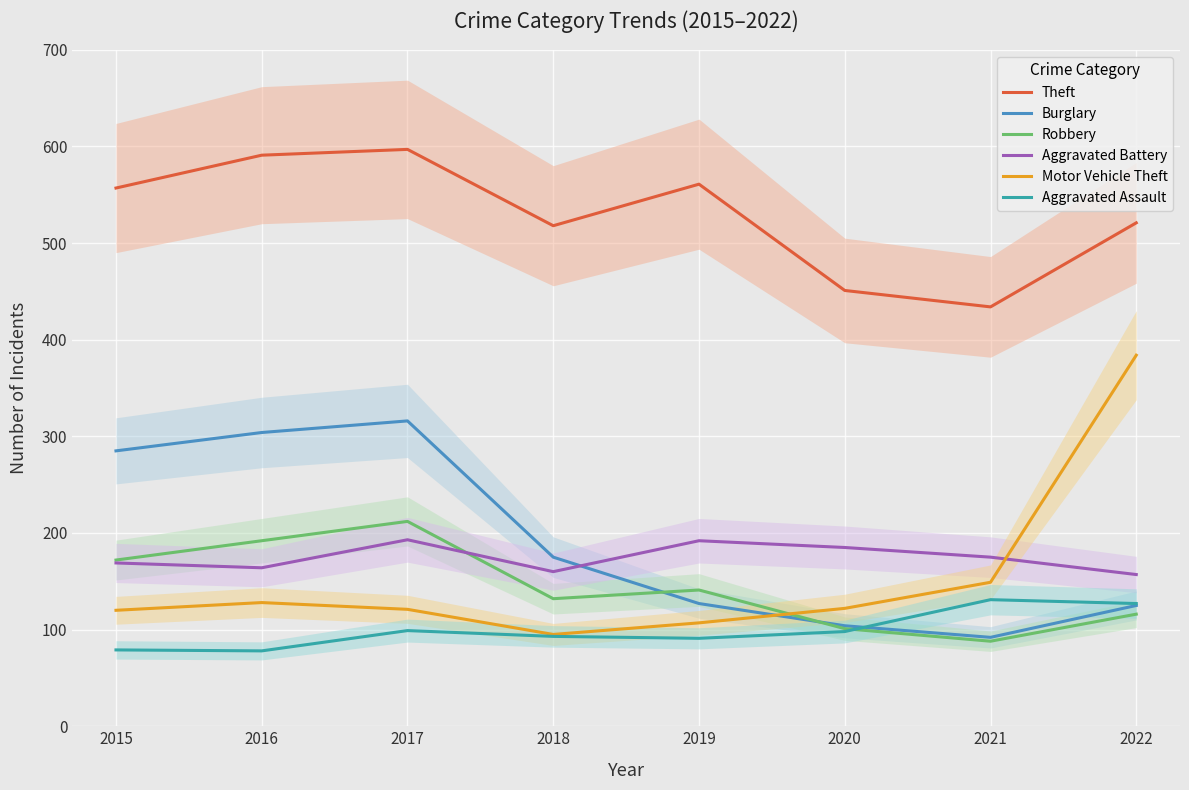

True or false: Motor Vehicle Theft and Aggravated Assault intersect in this chart.

False